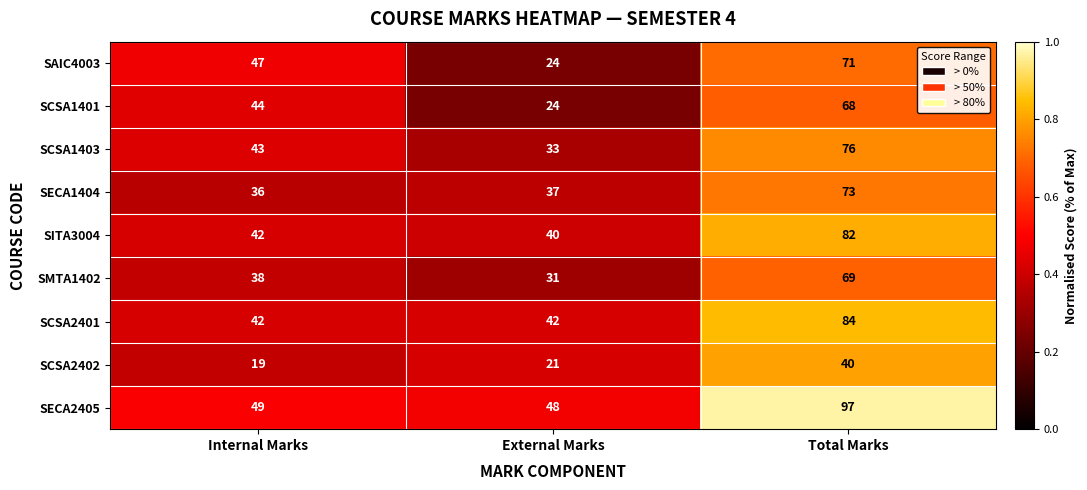

How many data points does each series have?

3